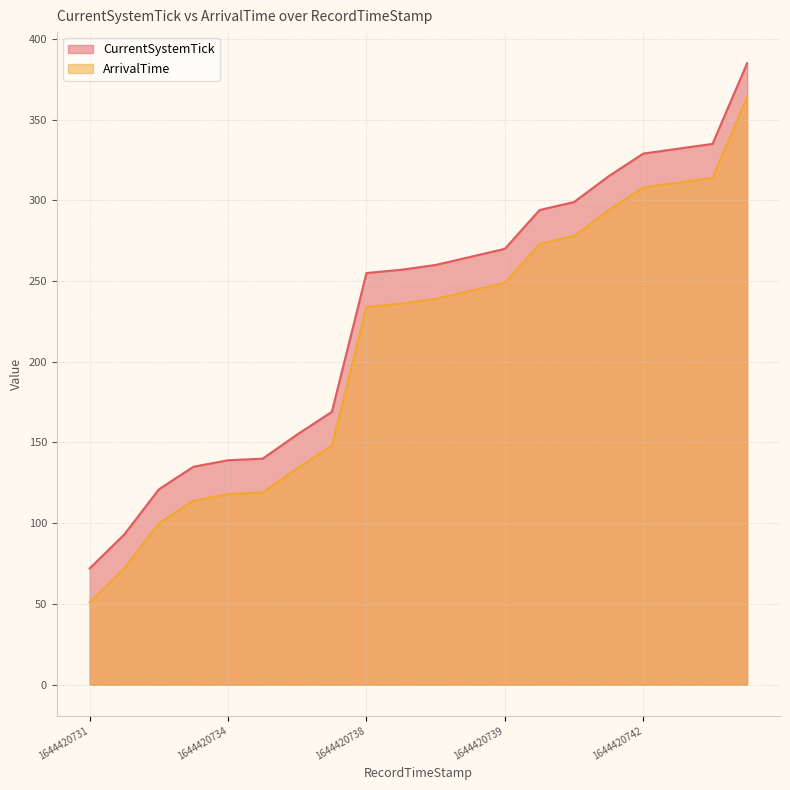

True or false: CurrentSystemTick and ArrivalTime intersect in this chart.

False